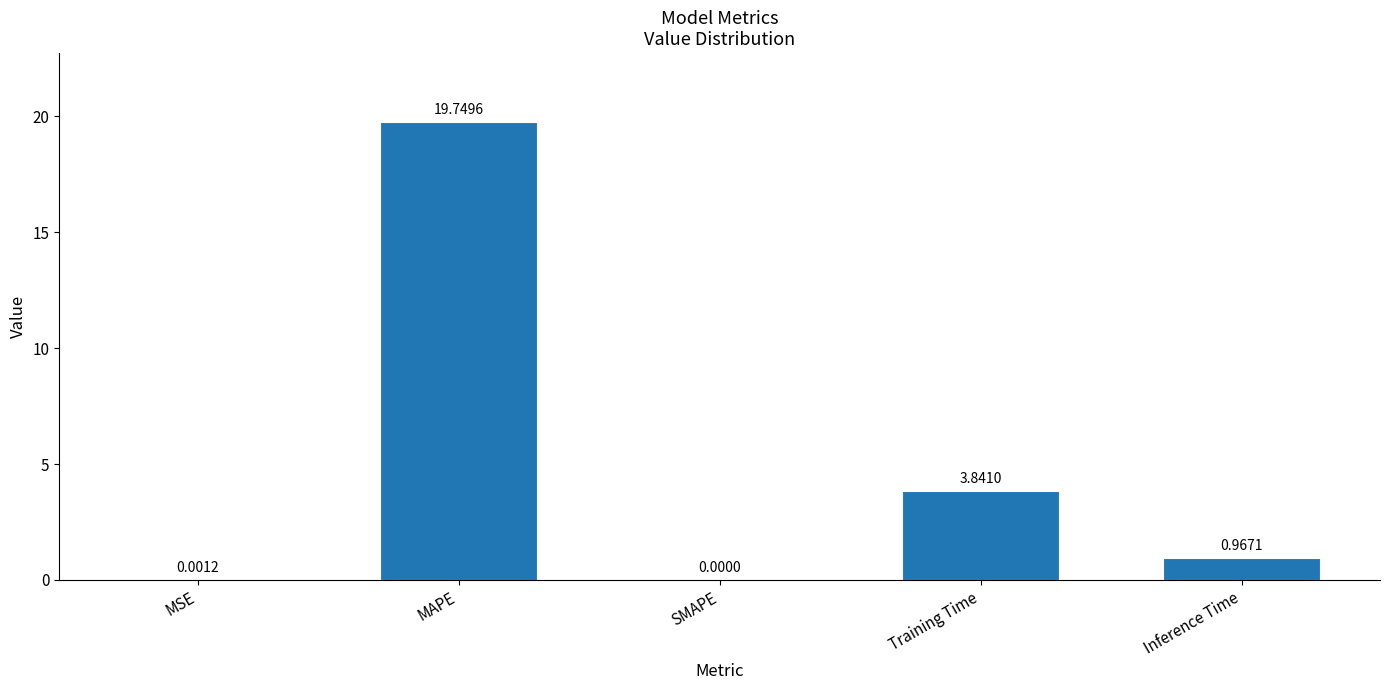

At which category does the chart reach its peak across all series?

MAPE